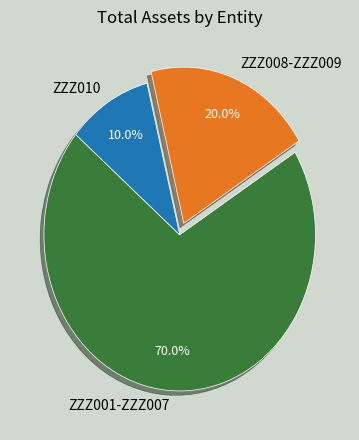

Is there any slice that represents more than half of the pie?

Yes